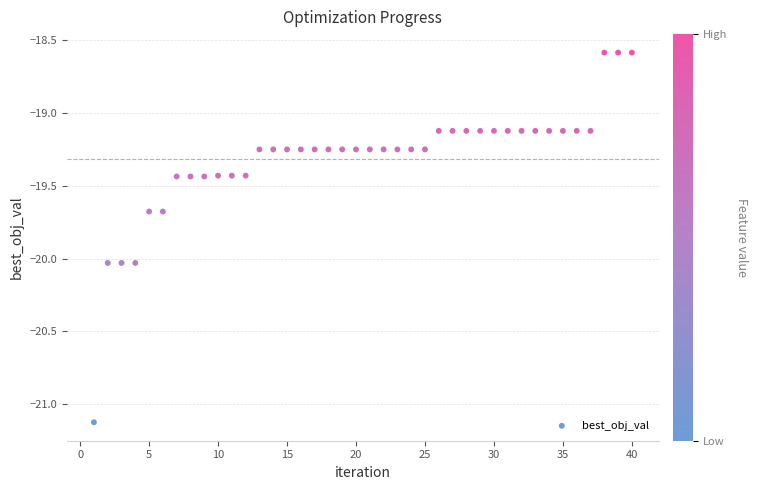

What is the range of X values (max minus min)?

39.0